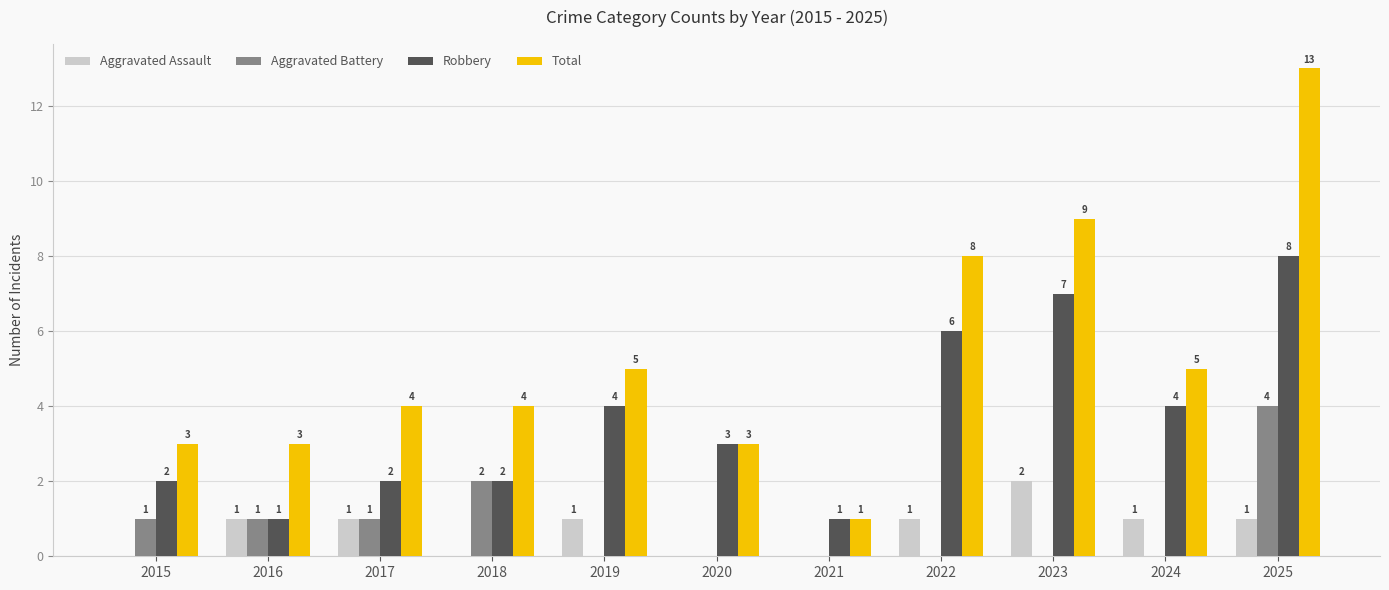

Count the number of data series in this chart.

4